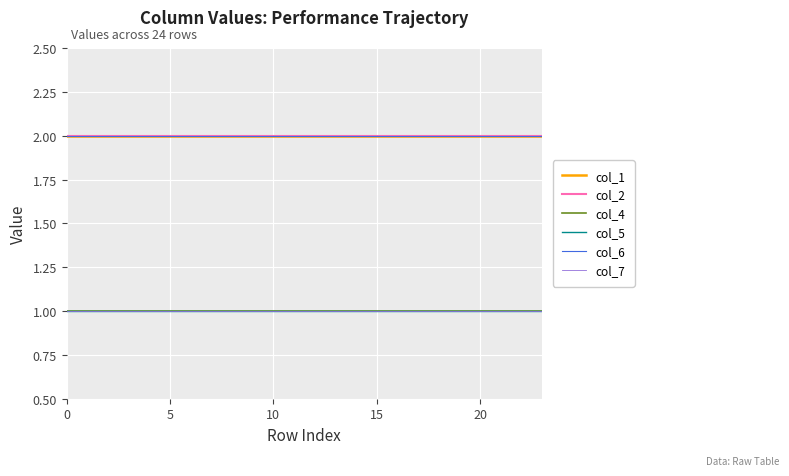

Reading left to right, transcribe all the data shown in this chart.

col_1: 2	2	2	2	2	2	2	2	2	2	2	2	2	2	2	2	2	2	2	2	2	2	2	2
col_2: 2	2	2	2	2	2	2	2	2	2	2	2	2	2	2	2	2	2	2	2	2	2	2	2
col_4: 1	1	1	1	1	1	1	1	1	1	1	1	1	1	1	1	1	1	1	1	1	1	1	1
col_5: 1	1	1	1	1	1	1	1	1	1	1	1	1	1	1	1	1	1	1	1	1	1	1	1
col_6: 2	2	2	2	2	2	2	2	2	2	2	2	2	2	2	2	2	2	2	2	2	2	2	2
col_7: 1	1	1	1	1	1	1	1	1	1	1	1	1	1	1	1	1	1	1	1	1	1	1	1